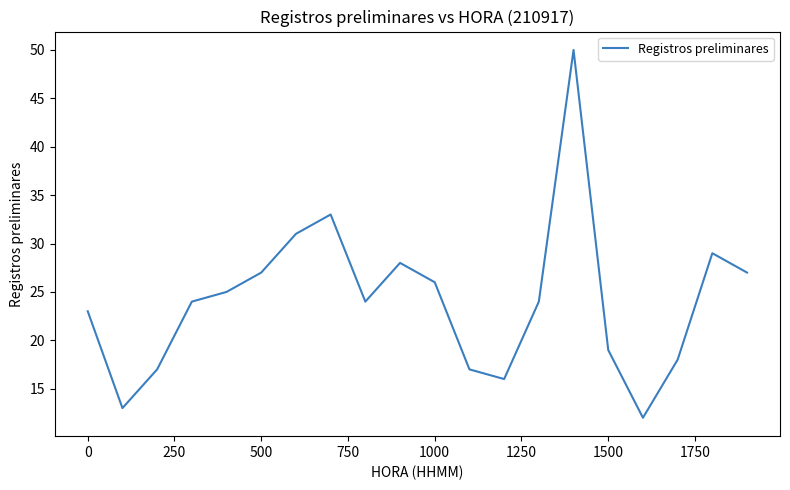

How many interior local peaks (higher than both neighbors) does the data have?

4